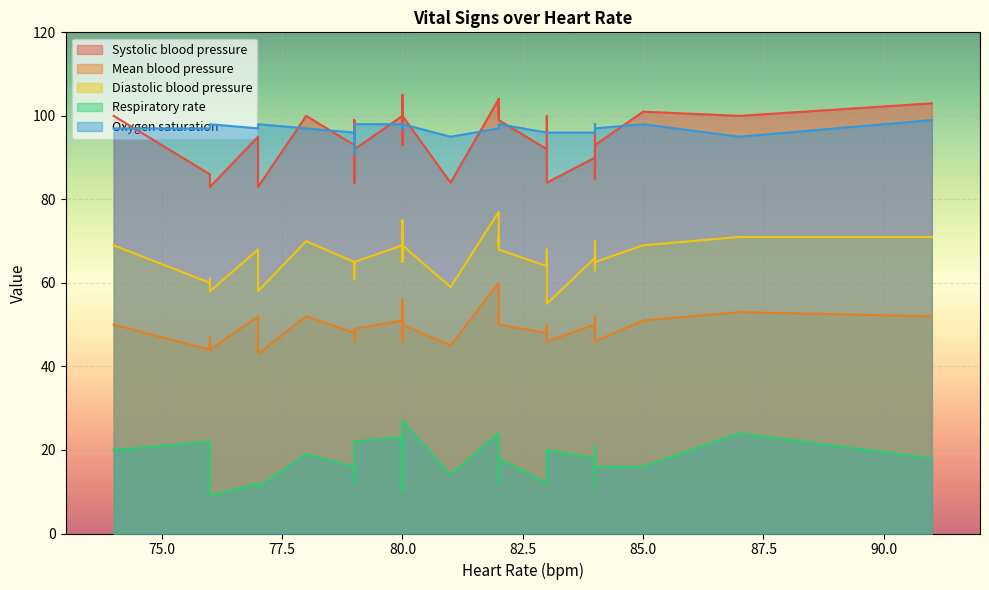

Which series has the largest total across all categories?

Oxygen saturation